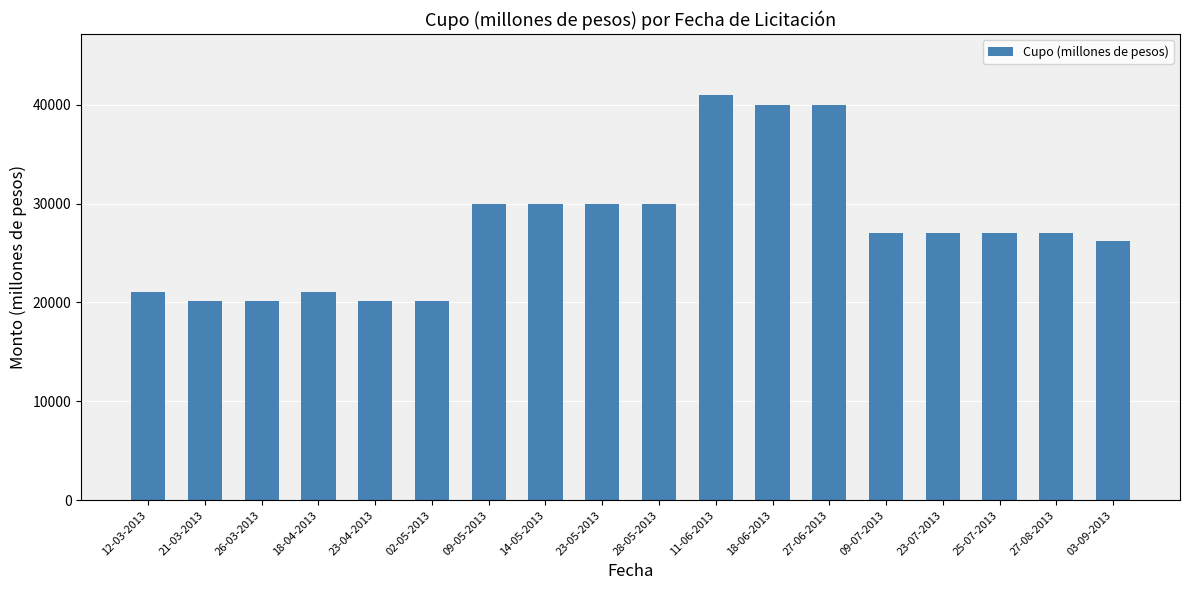

What is the sum of all values?

497780